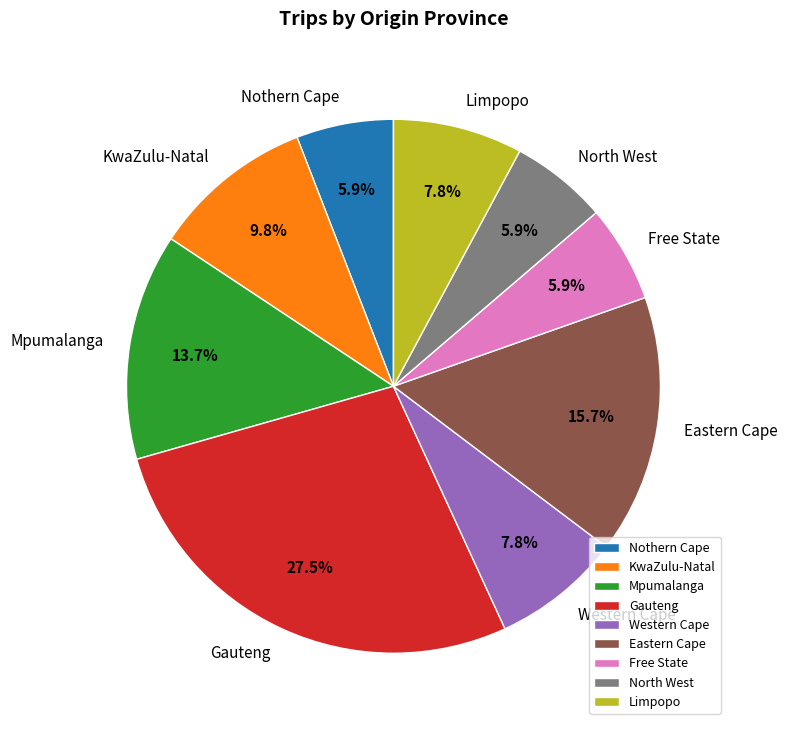

How many slices are in this pie chart?

9